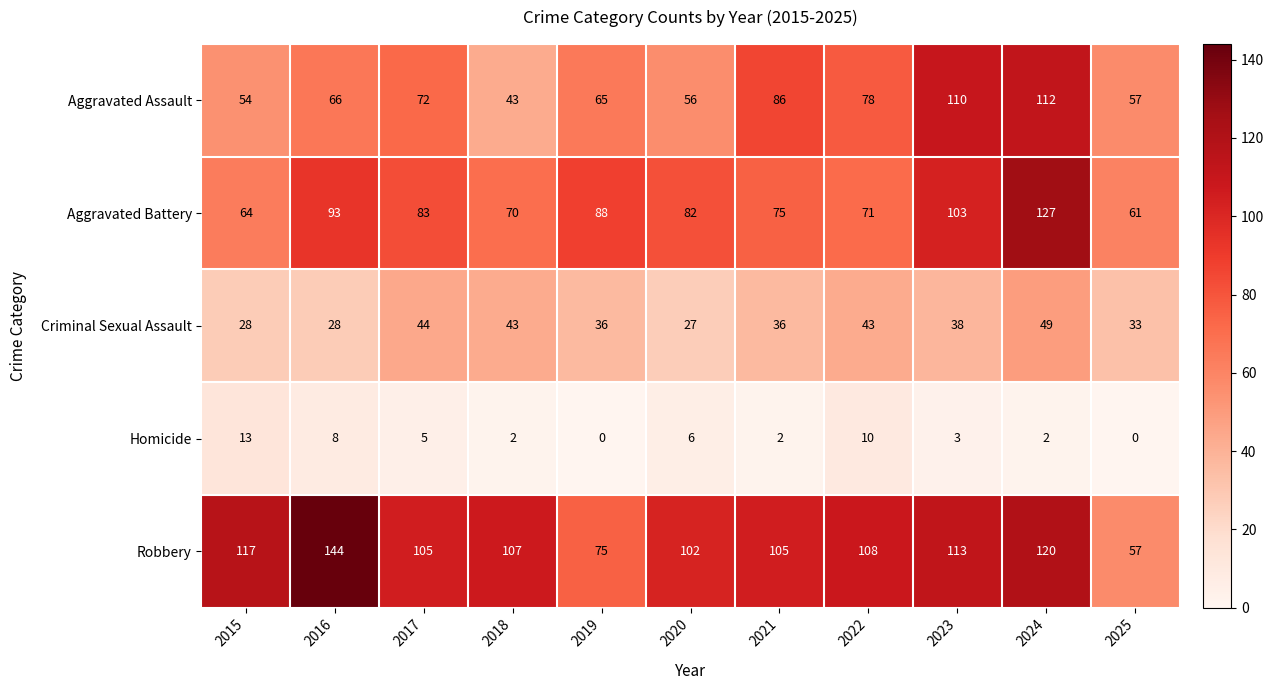

What is the difference between the maximum and minimum values in the Homicide series?

13